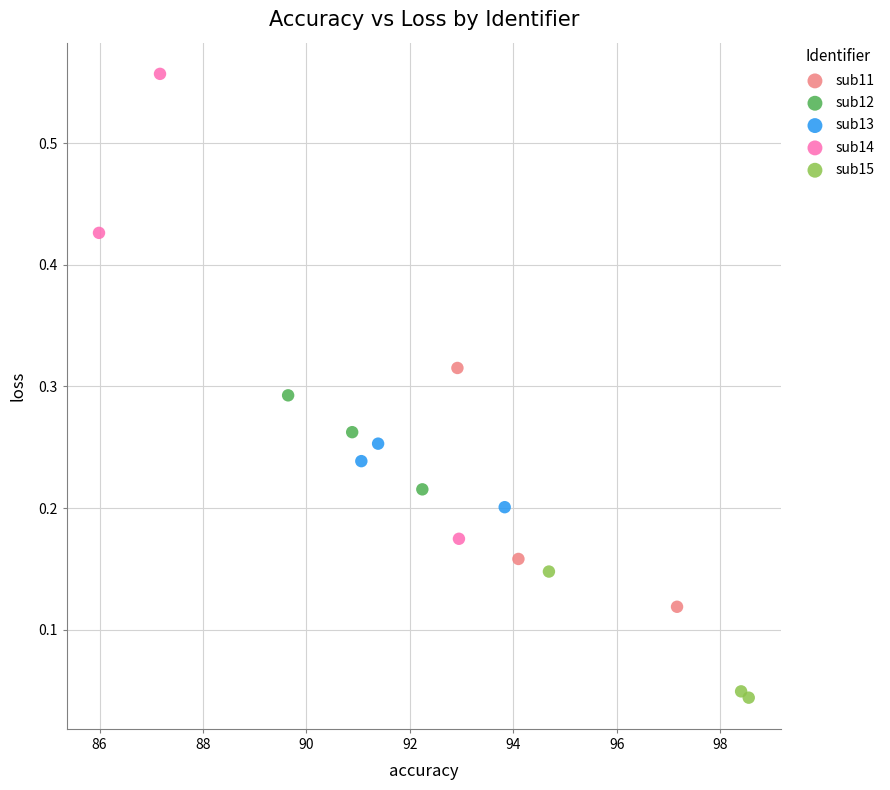

Which series has the largest Y range (max minus min)?

sub14